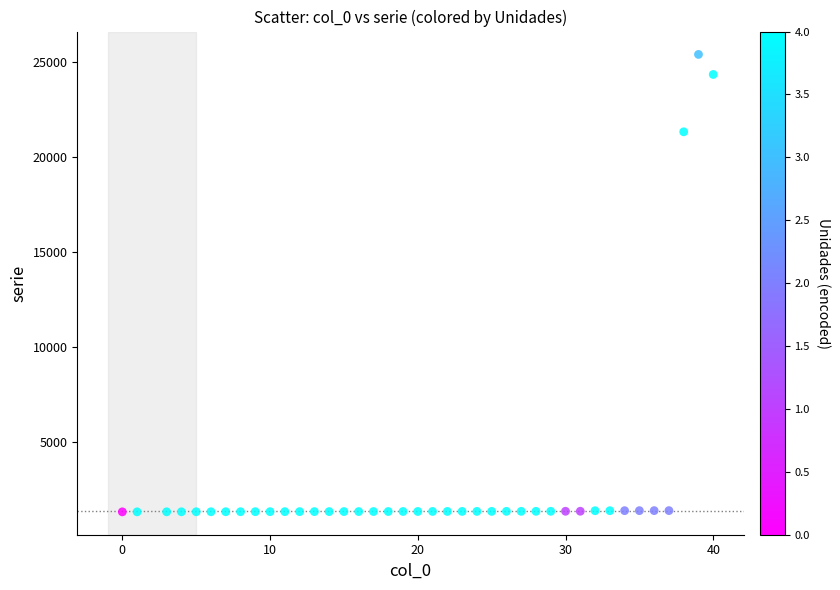

What is the range of X values (max minus min)?

40